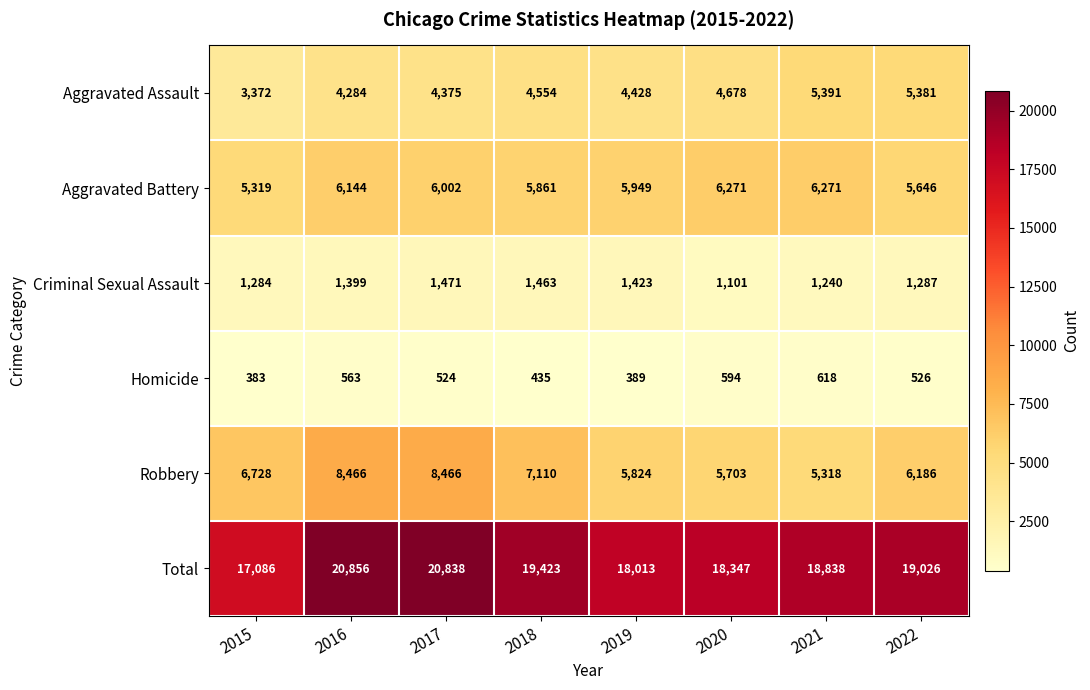

What is the sum of the Criminal Sexual Assault values at 2022 and 2019?

2710